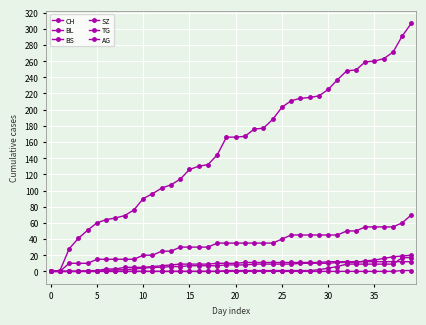

What is the difference between the second highest and second lowest values in the TG series?

1